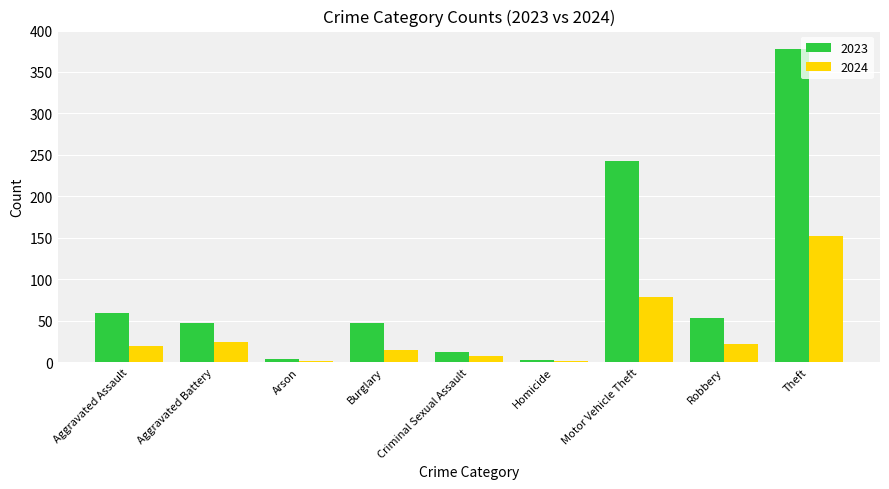

Which series changed the most between Motor Vehicle Theft and Robbery?

2023